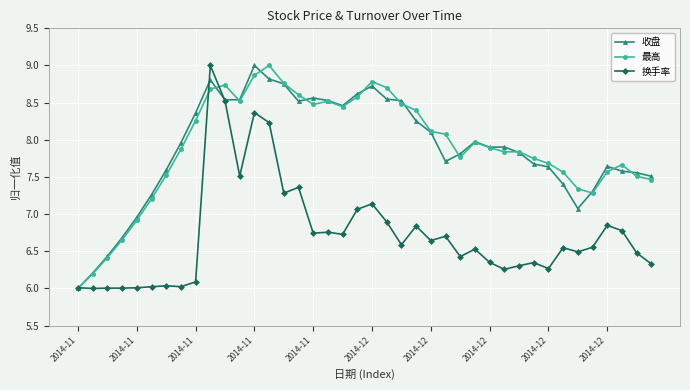

What is the smallest value displayed?

6.0